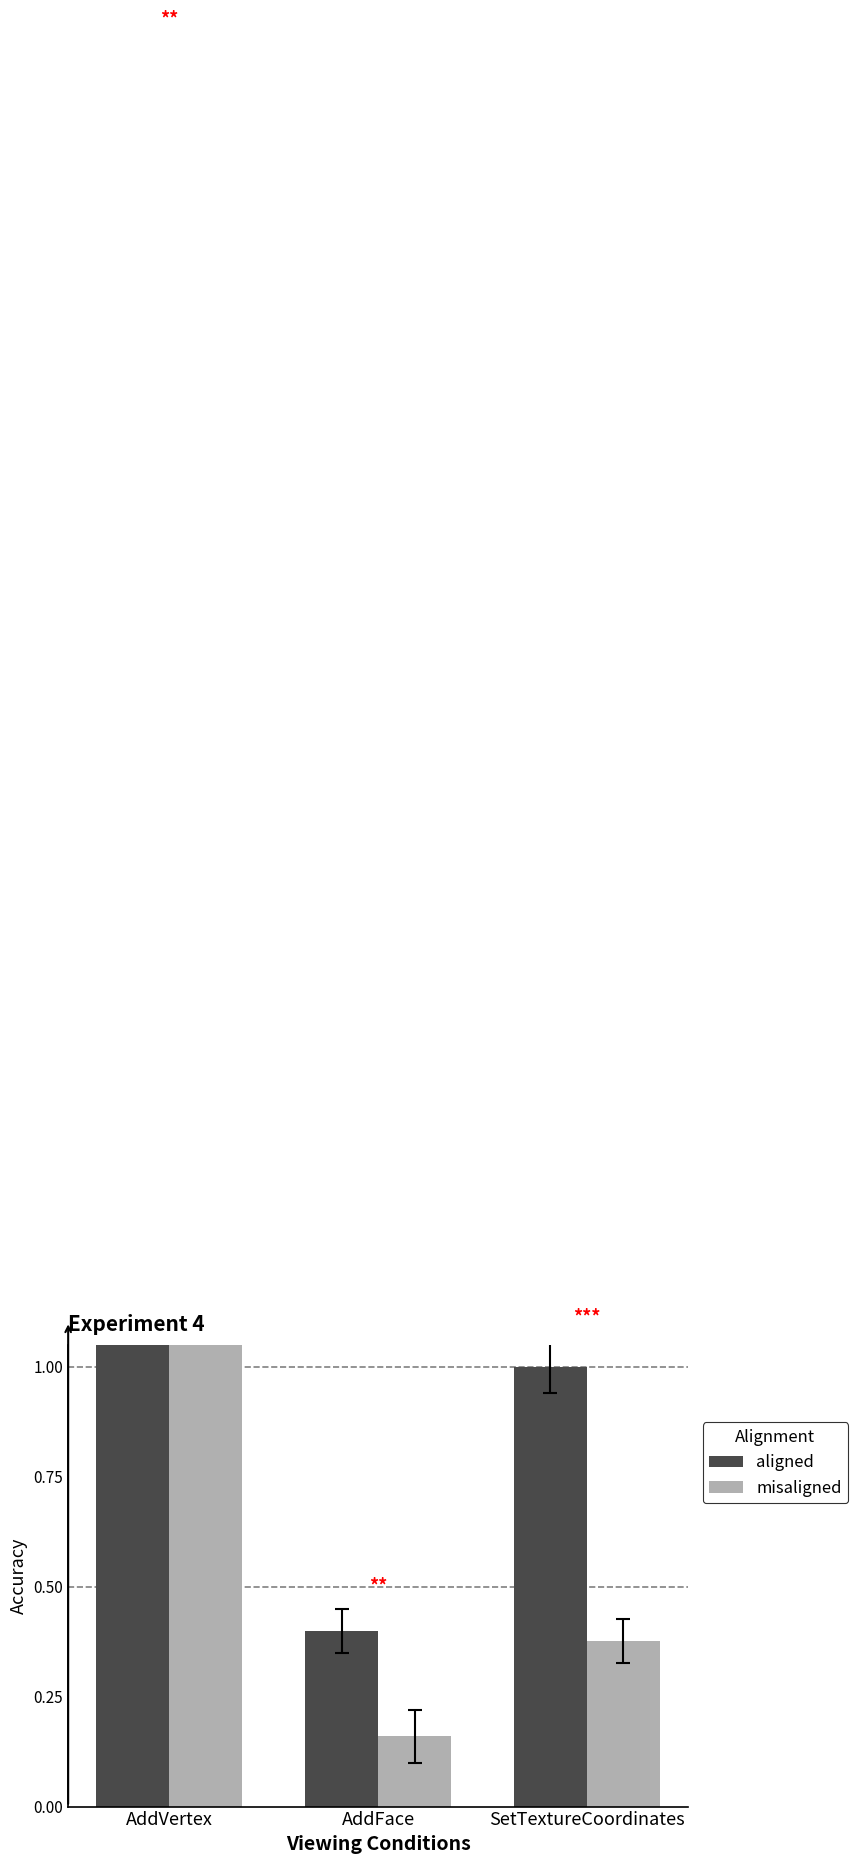

What is the spread (max minus min) of values at AddFace?

0.2